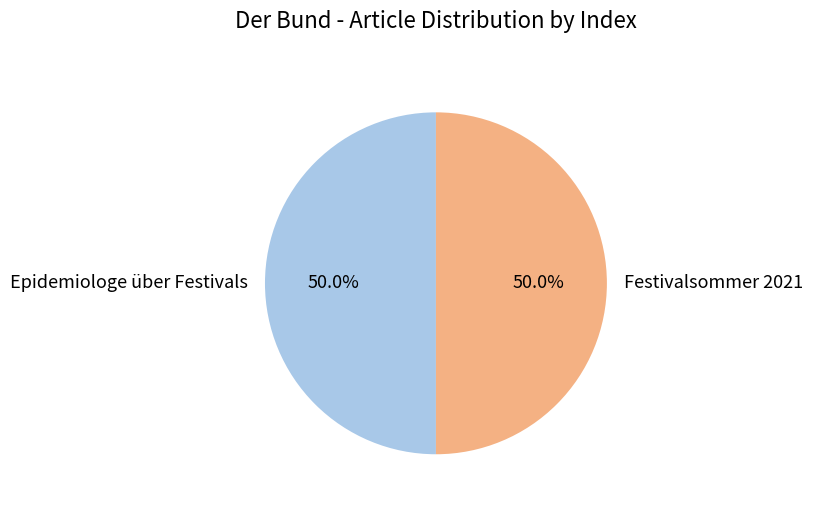

Is it true that Epidemiologe über Festivals is 7% of the pie?

False